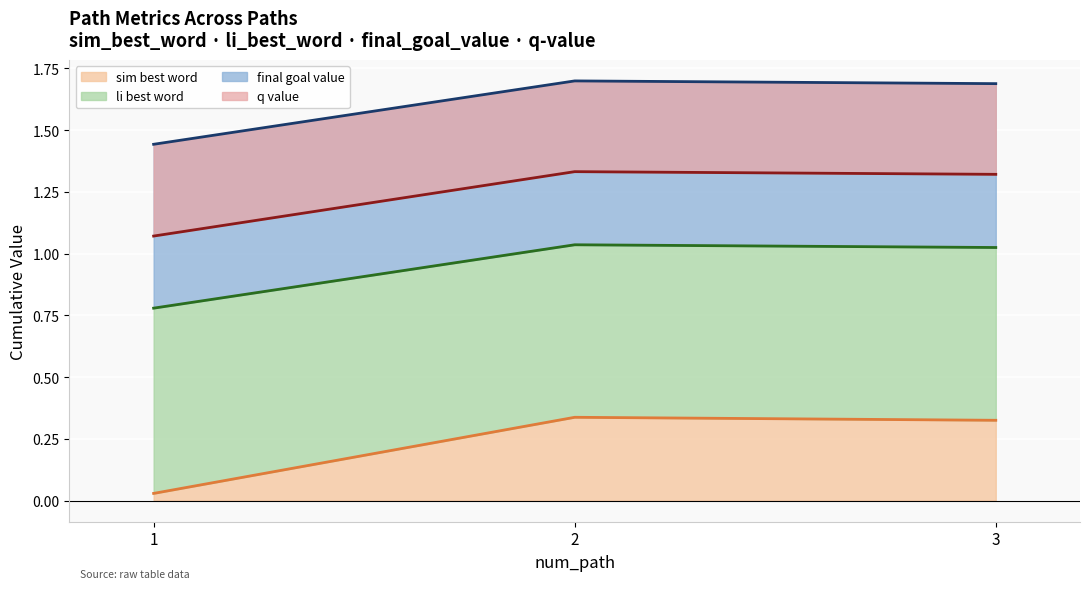

What is the value of the q_value point at the 3rd from the left?

1.7